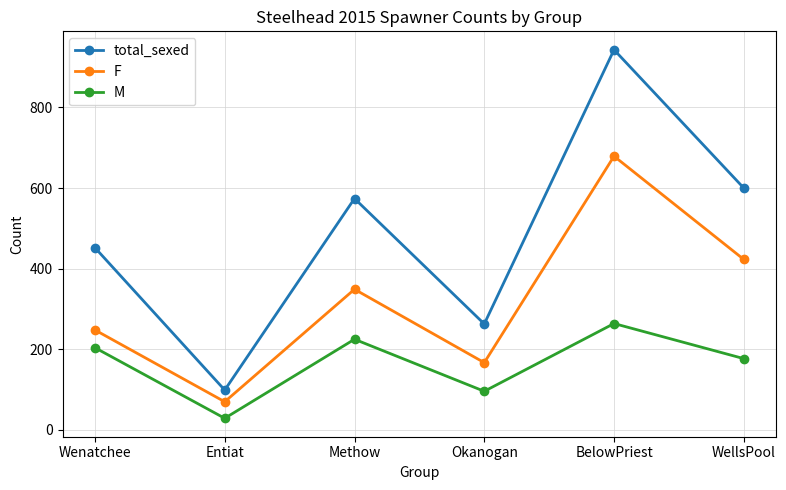

How many categories are shown in the chart?

6